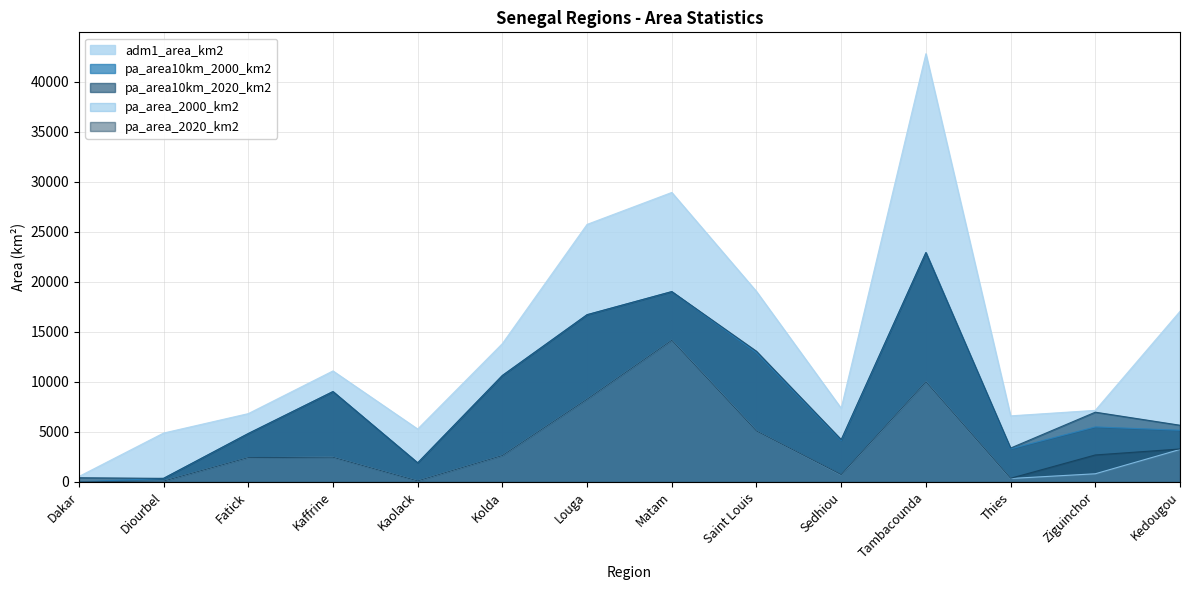

At how many categories does at least one series exceed 275?

14